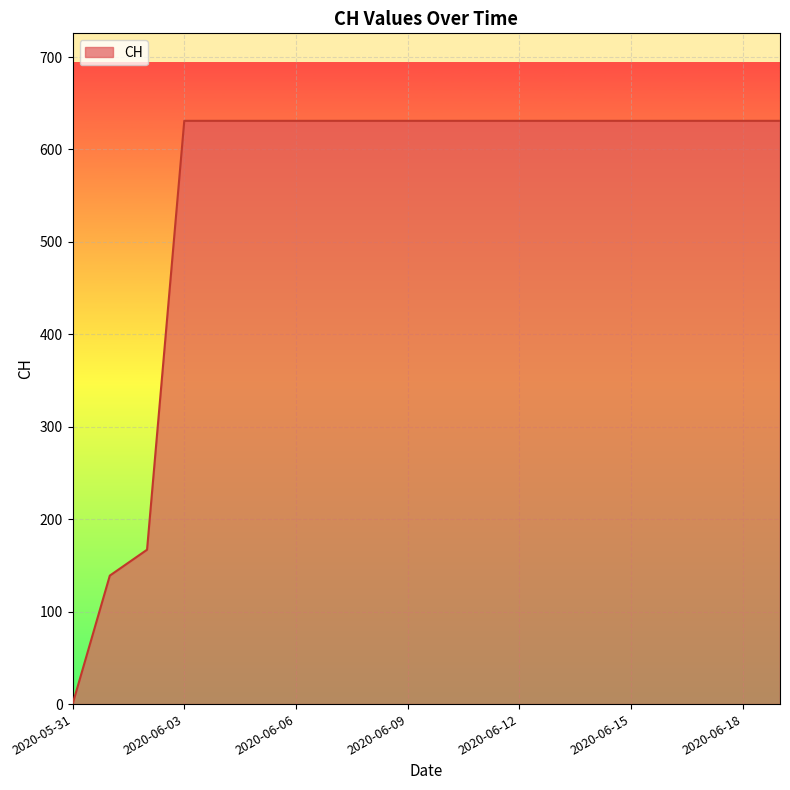

How many lines are shown in the chart?

1